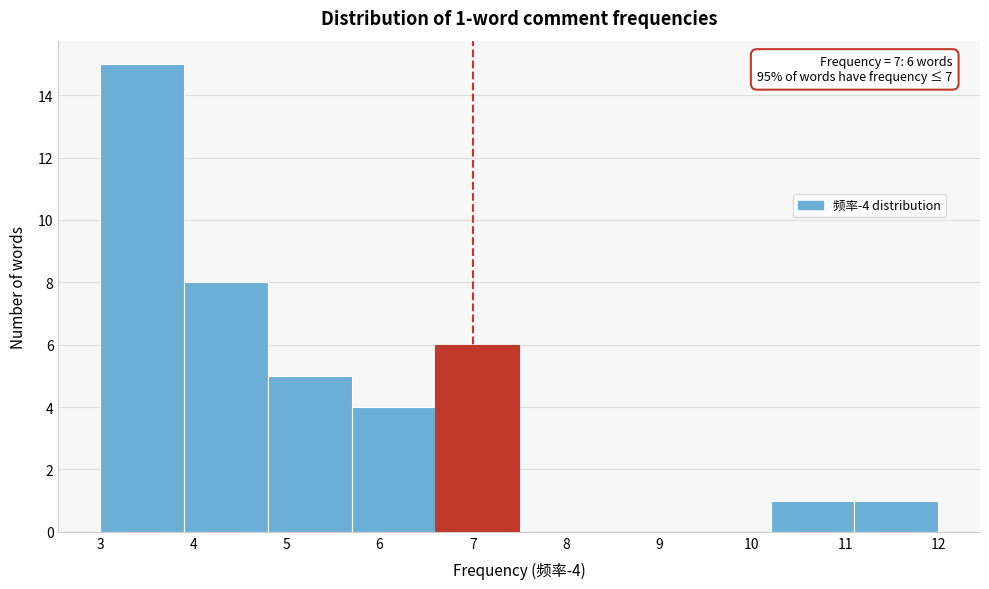

Which range on the x-axis has the tallest bar?

3.0 to 3.9